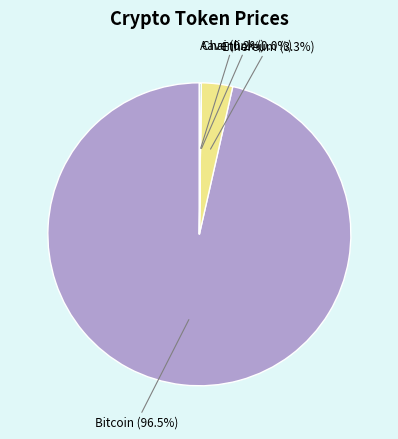

How much of the chart is everything except Bitcoin?

3.5%